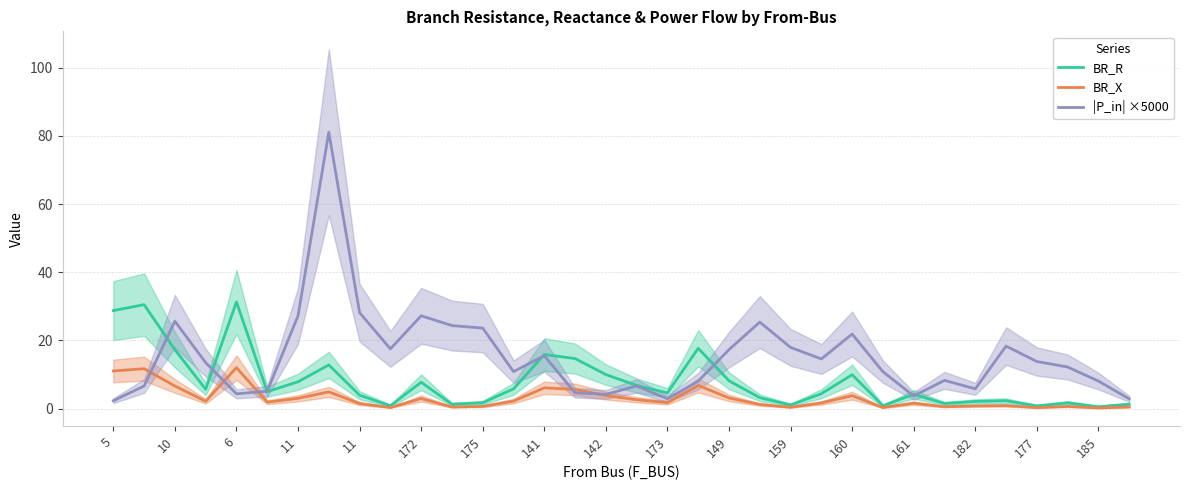

What is the sum of the BR_R values at 175 and 161?

6.0